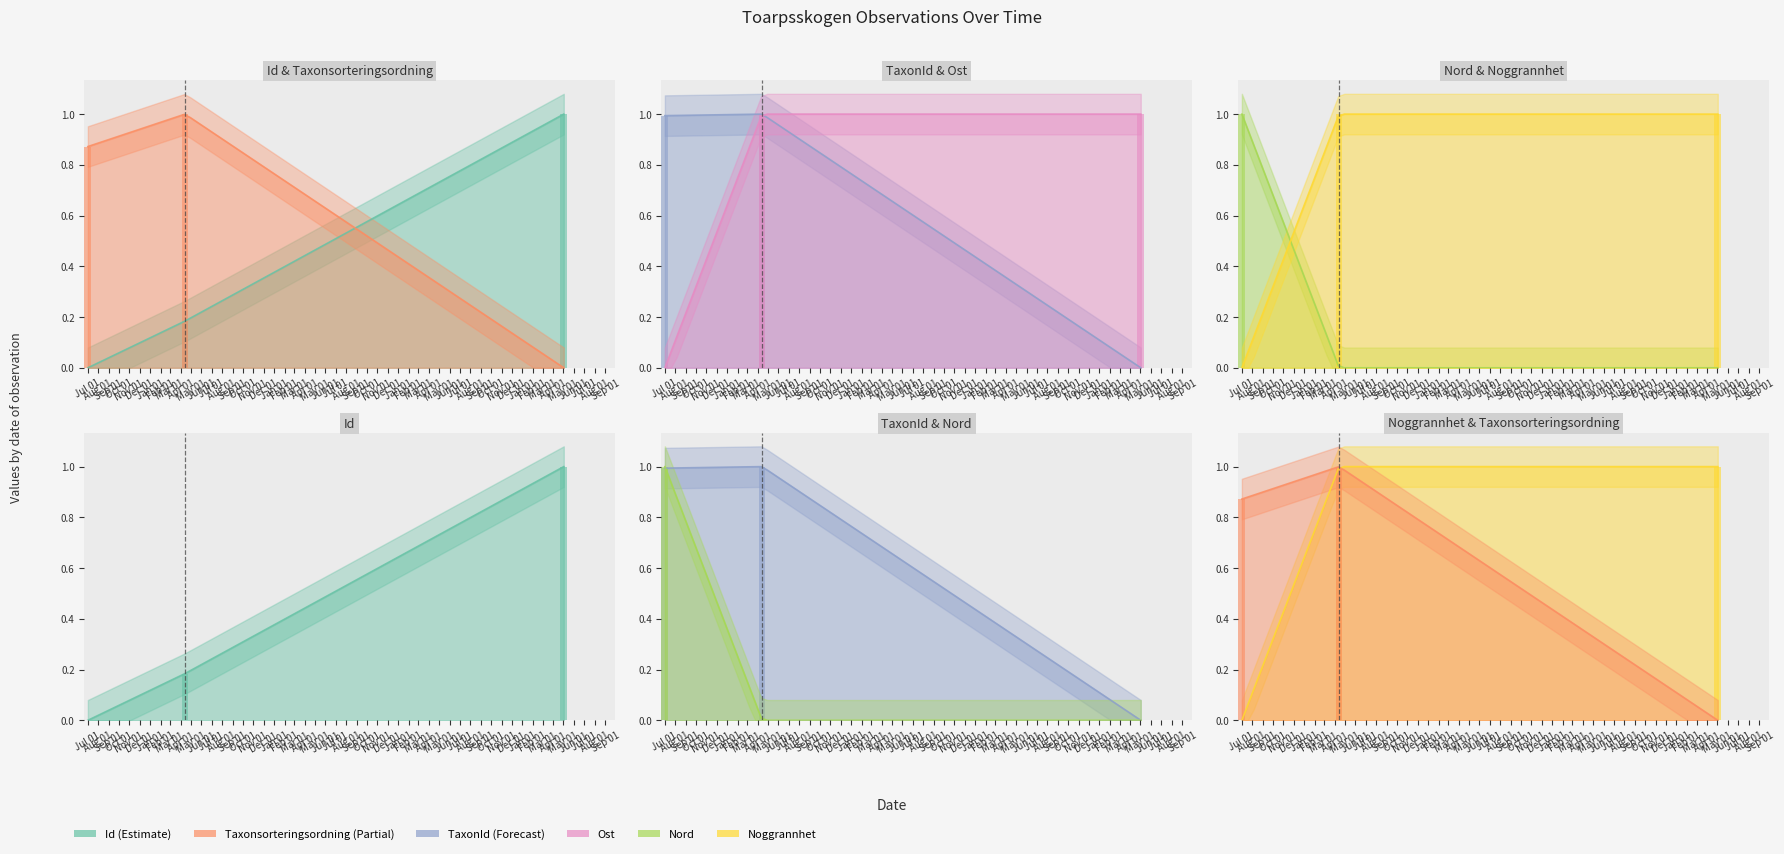

Rank the series at 2017-04-14 from highest to lowest value.

Taxonsorteringsordning, TaxonId, Ost, Noggrannhet, Id, Nord